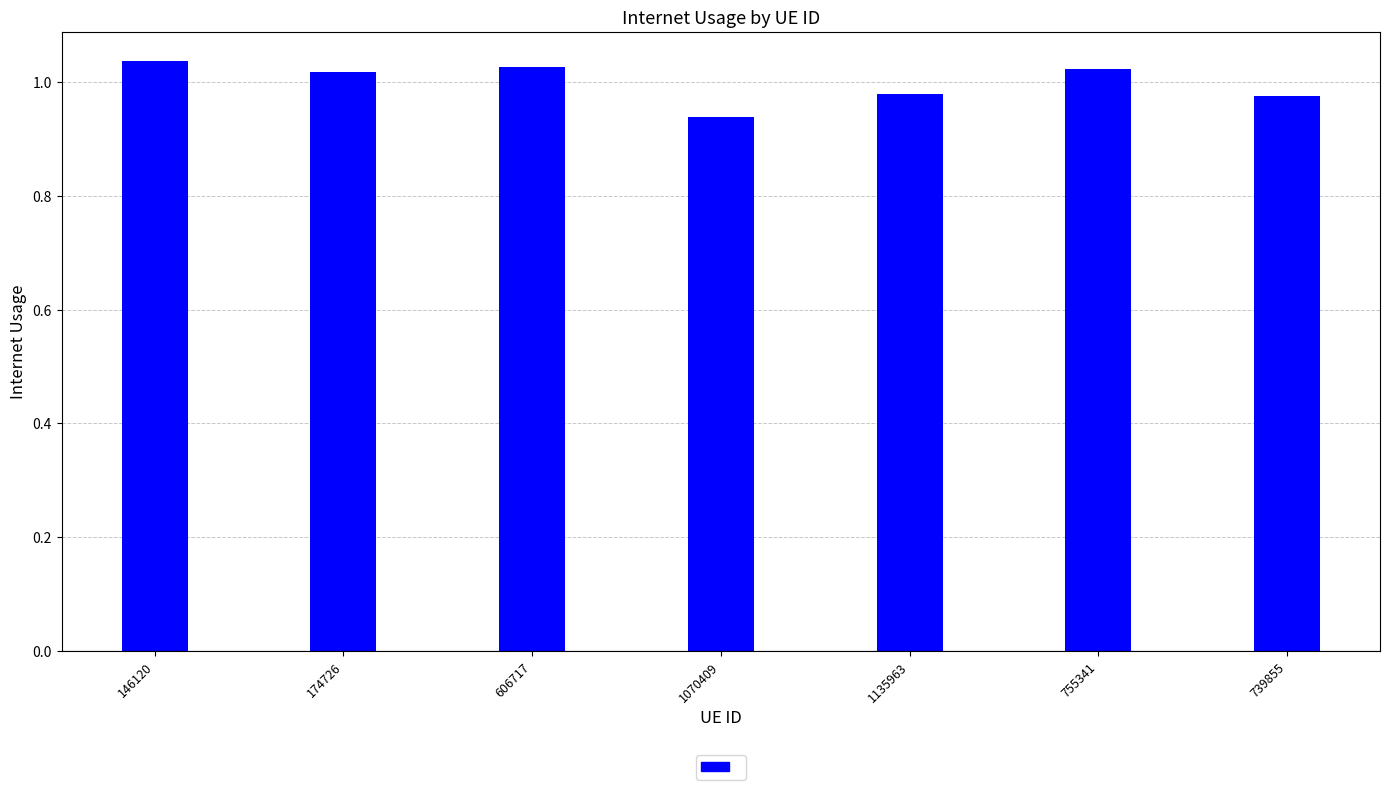

Where is the data nearest to the value 0?

1070409